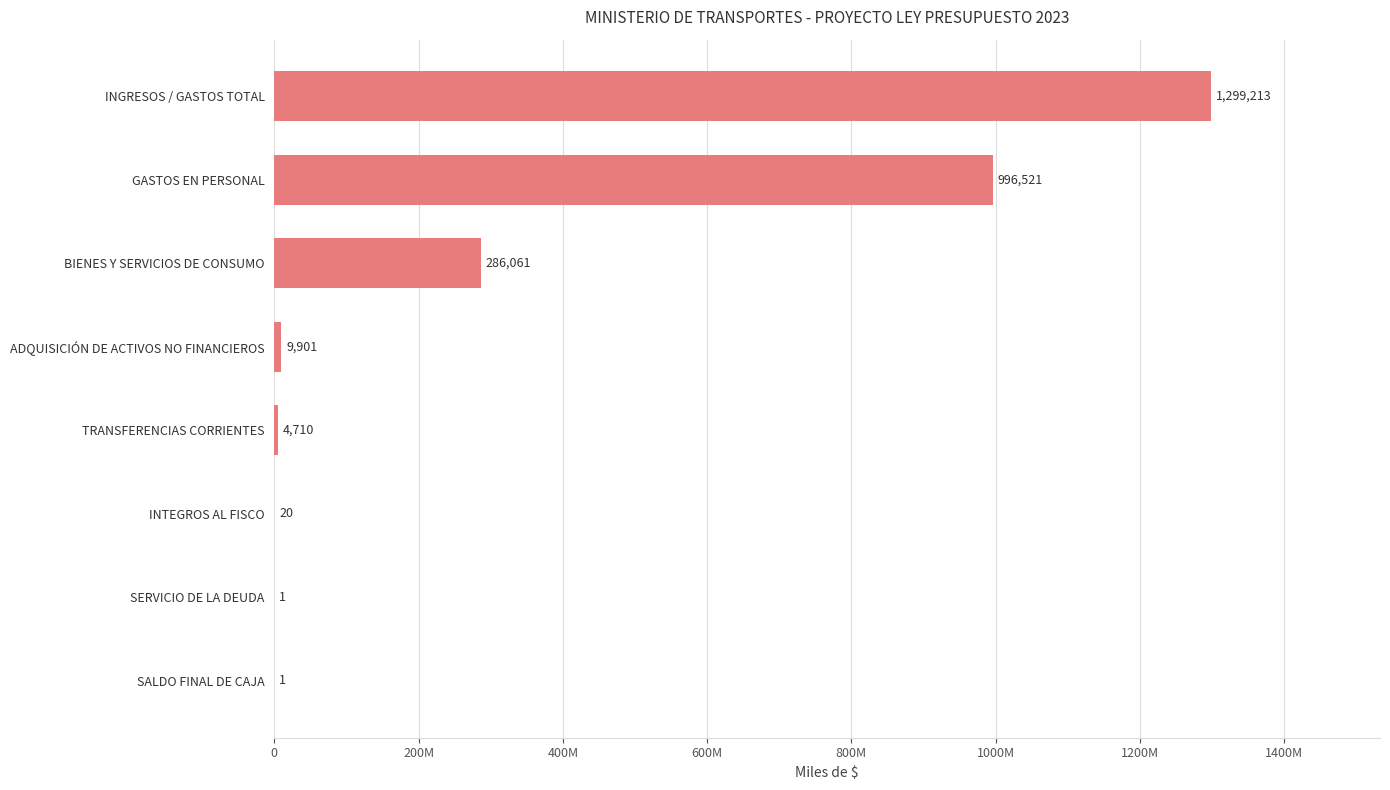

Are the bars horizontal?

Yes